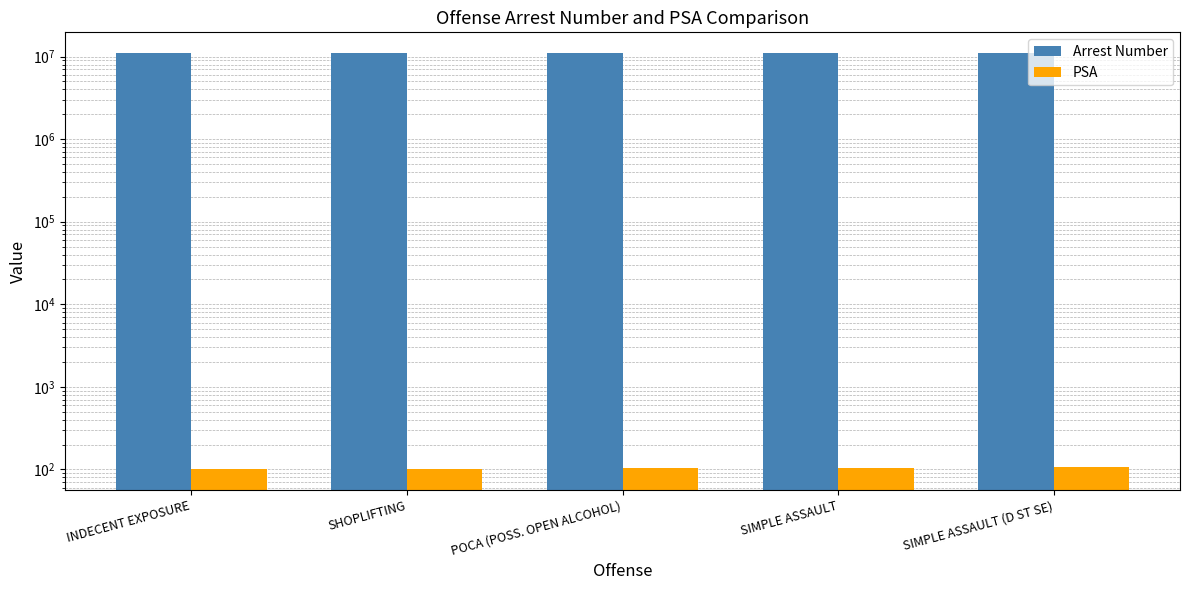

How many bars are there in total?

10